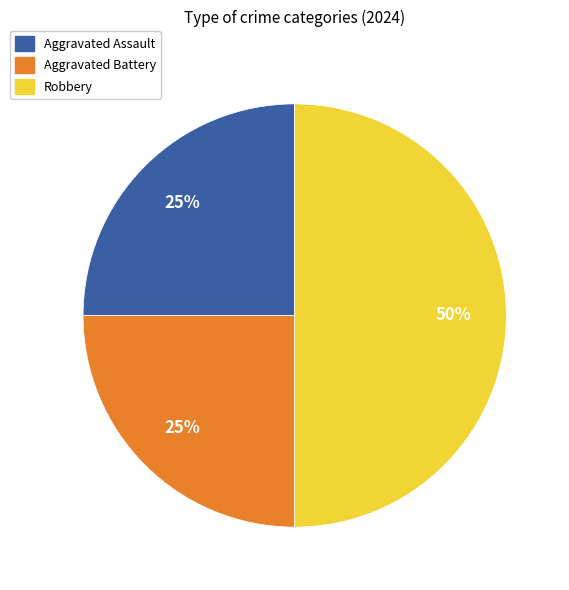

Is it true that Robbery is 40% of the pie?

False